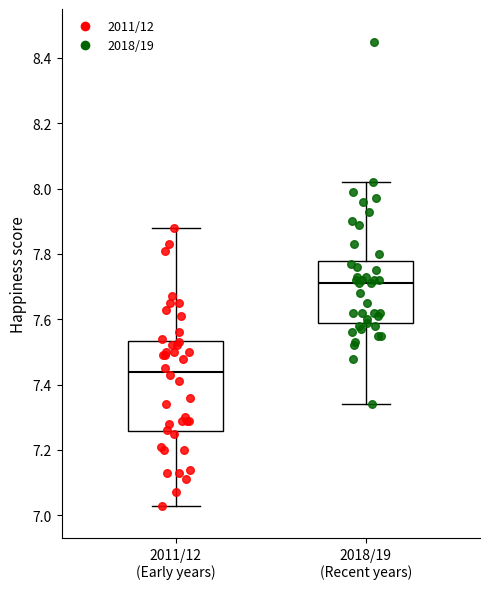

Reading left to right, transcribe this box plot: for each box, give where its median line is, the range the box spans, and where its two whiskers end, as read against the y-axis. The values are not printed on the chart, so give them approximately, as read against the axis.

2011/12 (Early years): median 7.44, box 7.26 to 7.54, whiskers 7.04 to 7.88
2018/19 (Recent years): median 7.72, box 7.58 to 7.78, whiskers 7.34 to 8.02